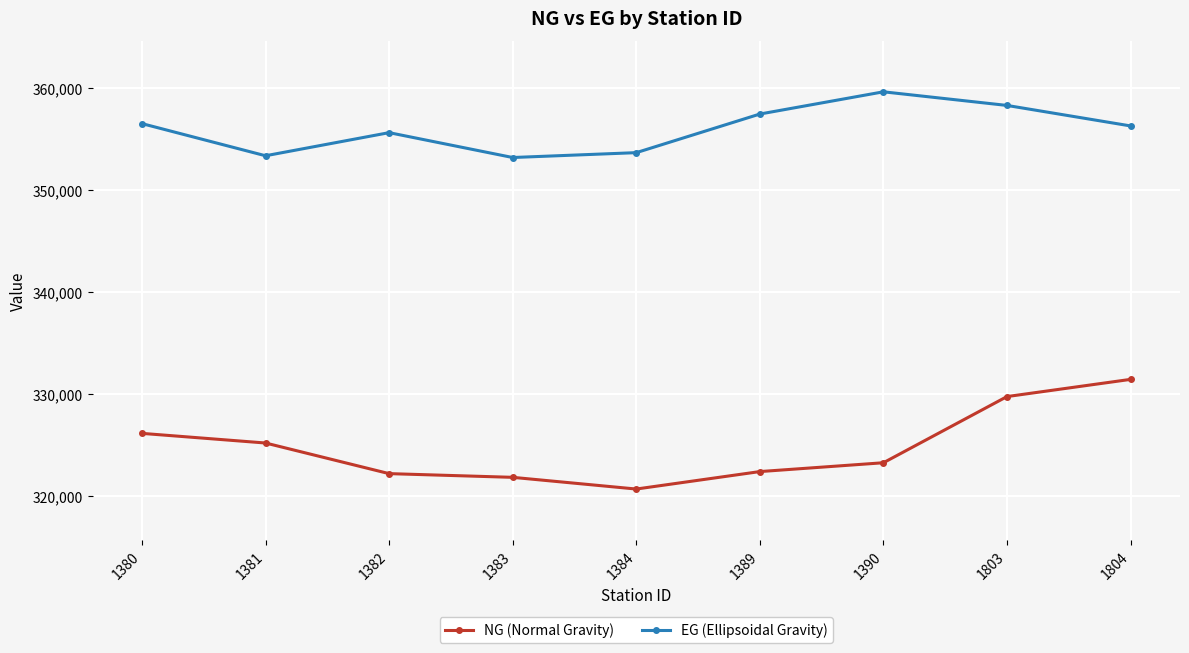

Which series has the largest total across all categories?

EG (Ellipsoidal Gravity)